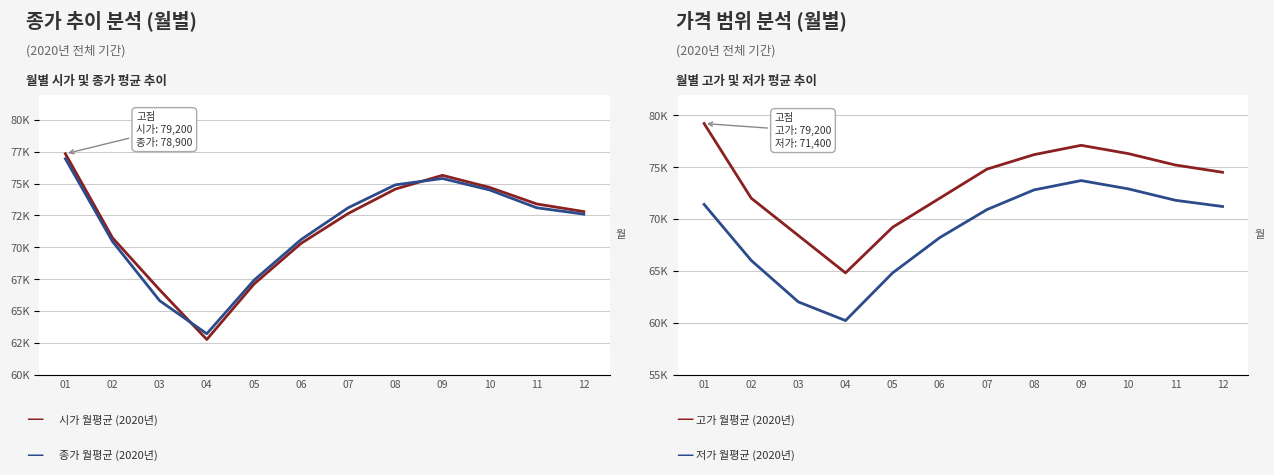

What is the total value across all series at 08?

298467